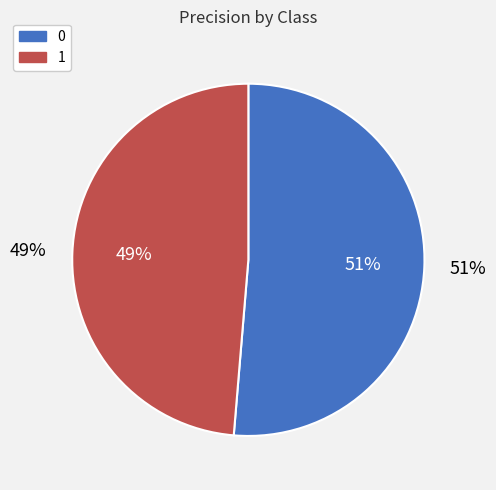

What percentage is the 0 slice, to the nearest percent?

51%